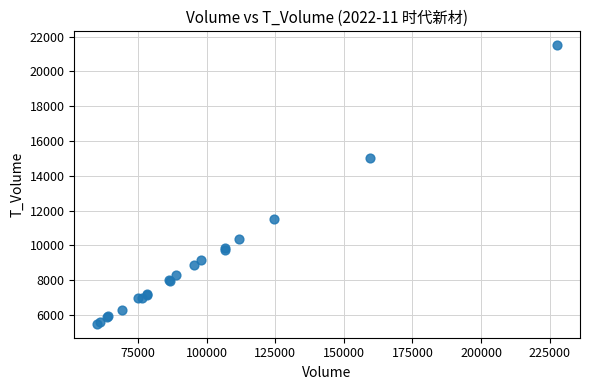

What Y value in the scatter plot is closest to 13497?

15015